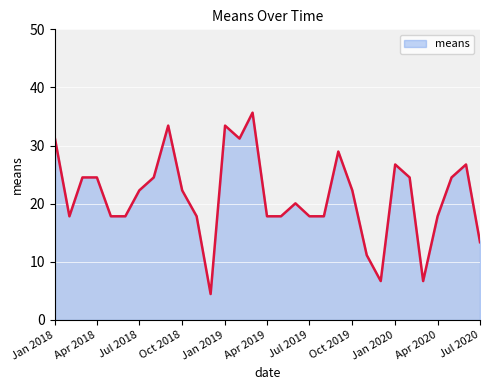

What is the greatest value displayed?

35.7